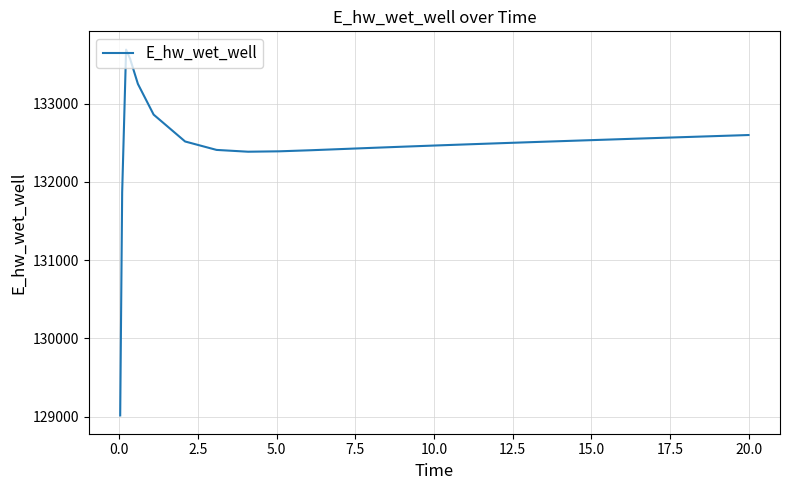

What is the difference between the maximum and minimum values?

4676.5